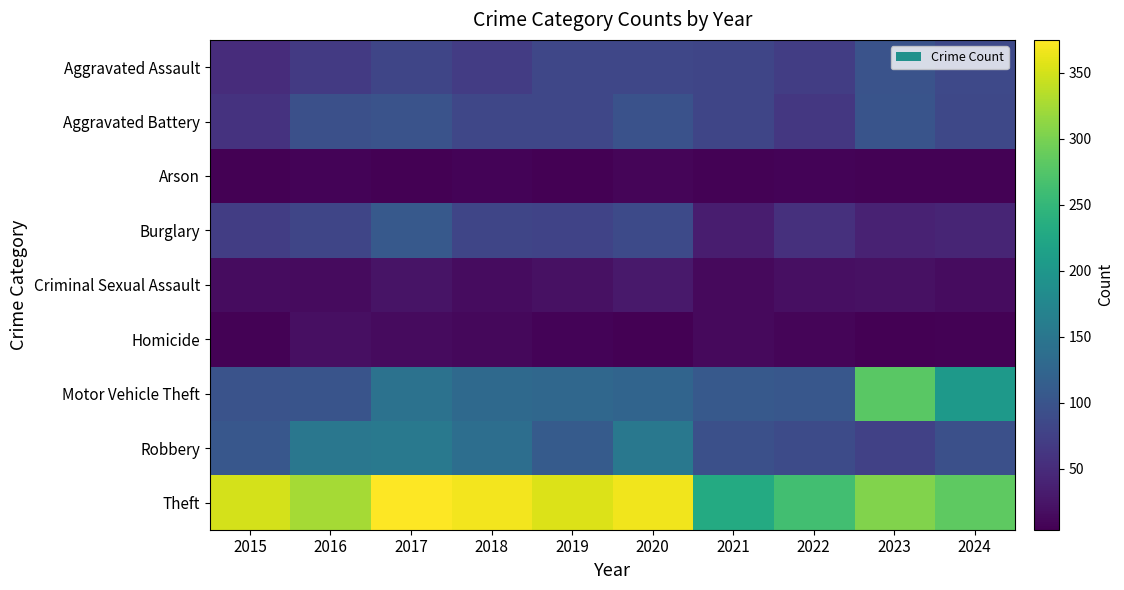

What is the spread (max minus min) of values at 2015?

346